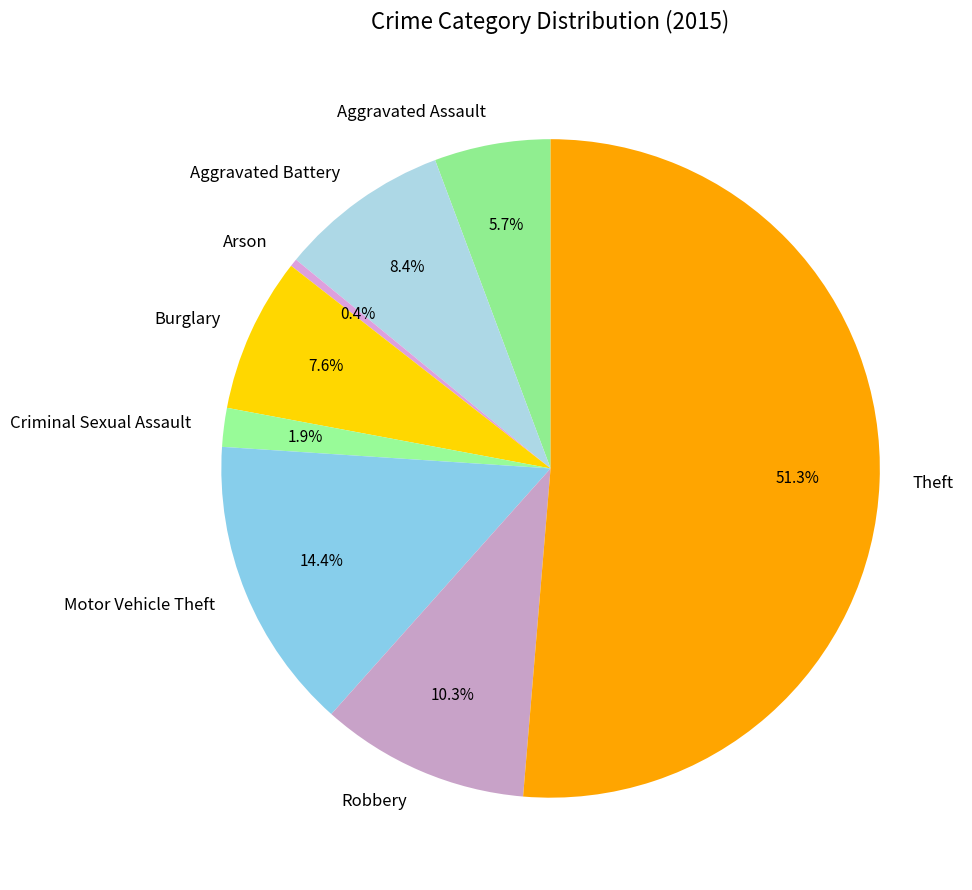

Is it true that Motor Vehicle Theft is 28% of the pie?

False